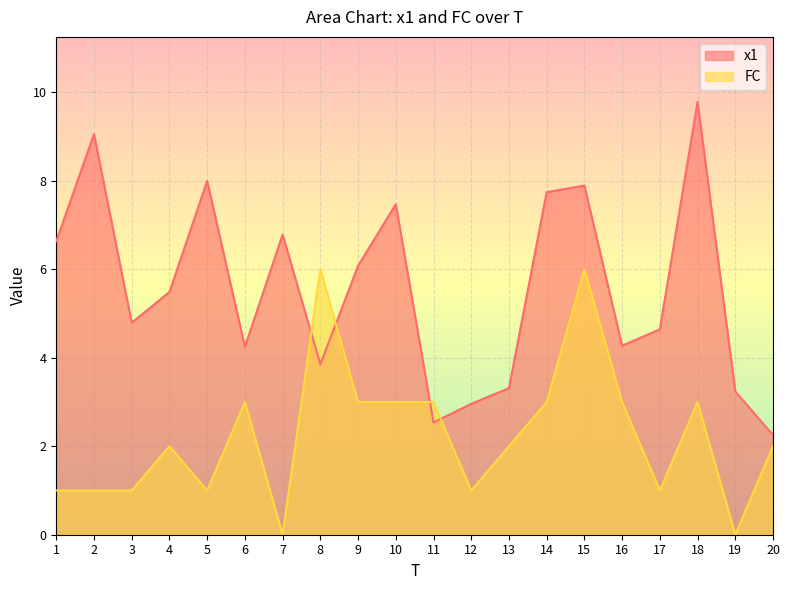

What is the value of the x1 point at the 8th from the left?

3.9